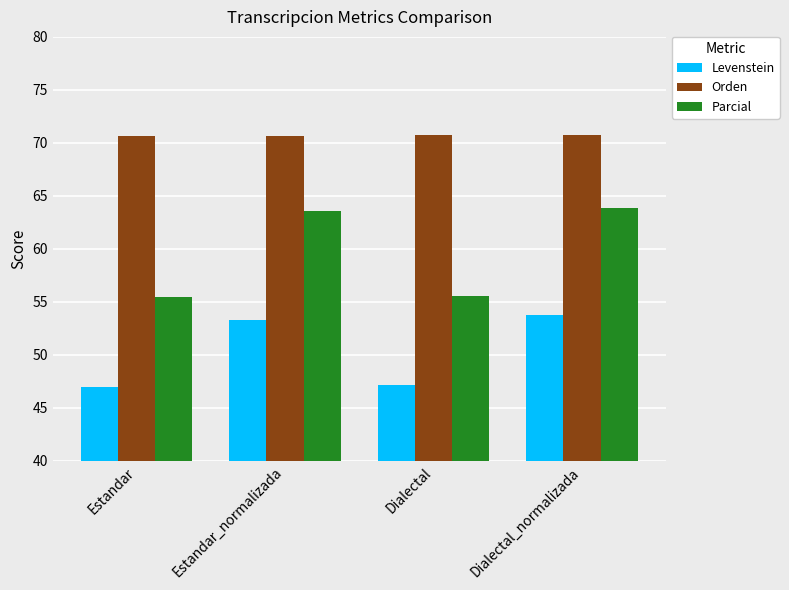

At Dialectal, list the series in order from largest to smallest.

Orden, Parcial, Levenstein